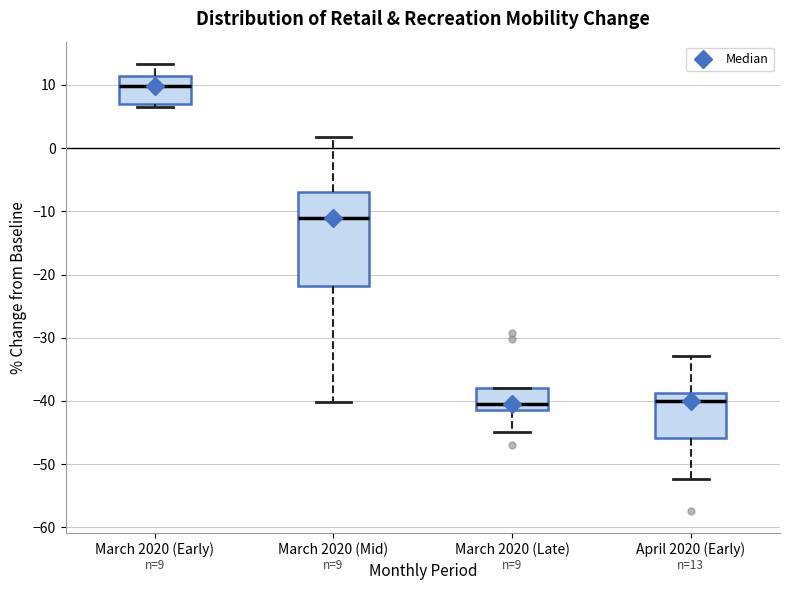

Which box is the tallest, from its lower edge to its upper edge?

March 2020 (Mid)